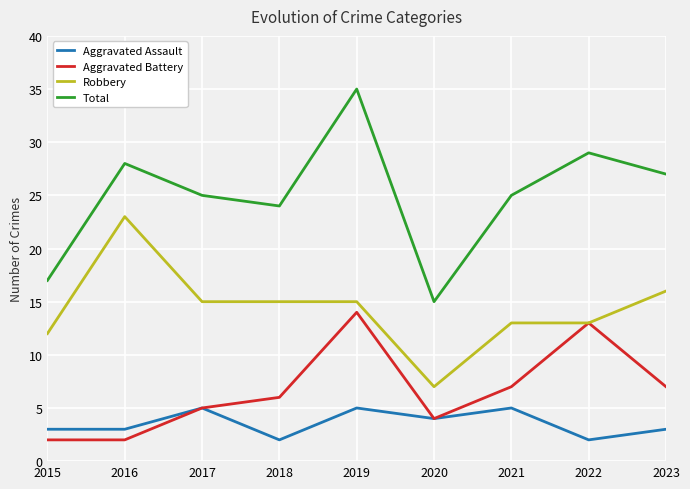

Is this an area chart (filled region under the line)?

No